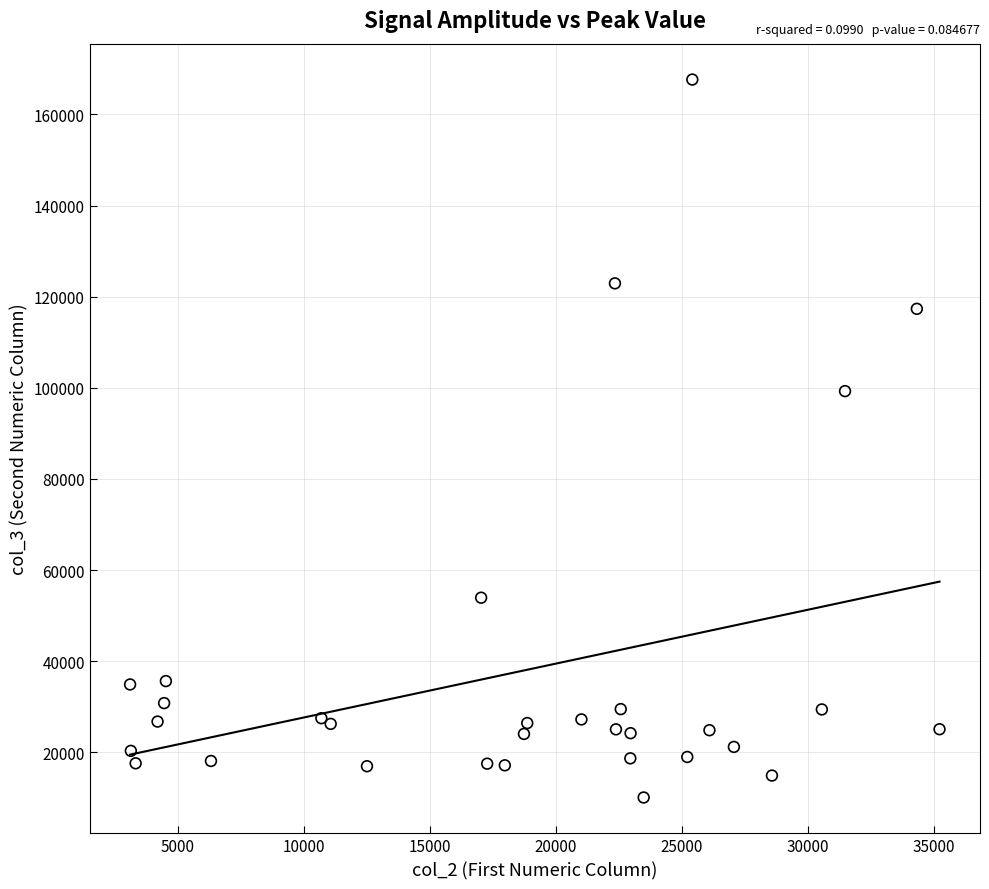

What is the range of X values (max minus min)?

32120